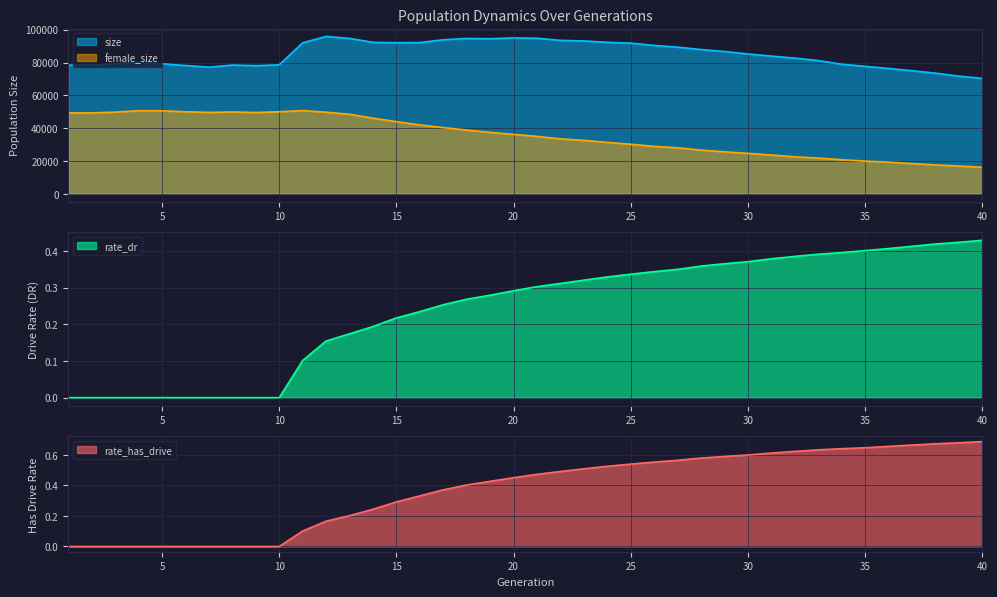

True or false: size has a value of 132921.7 at 12.

False